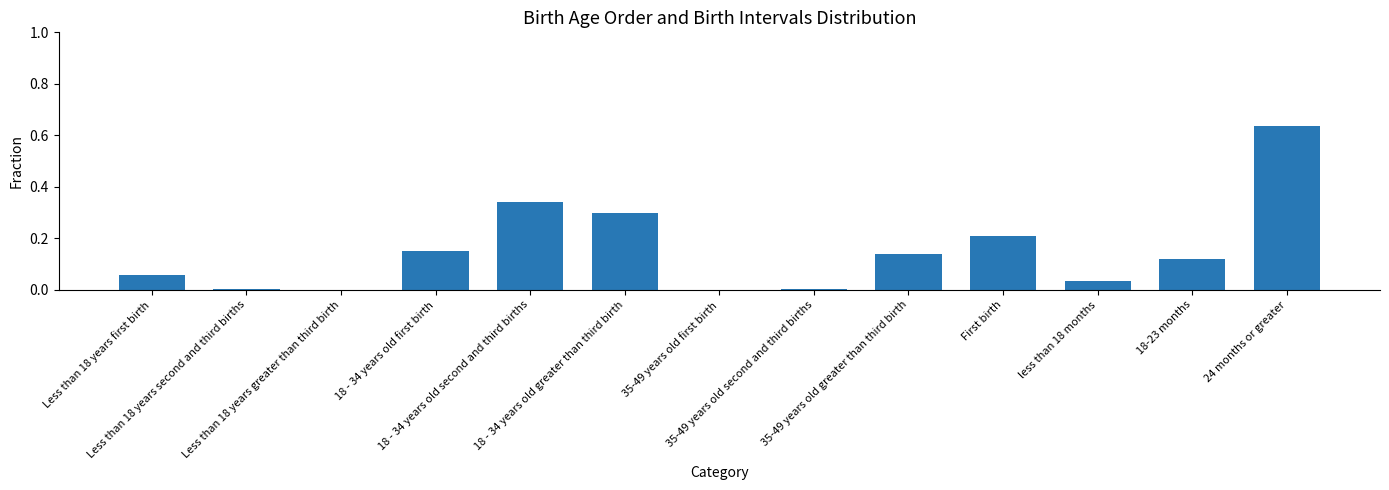

Are the bars horizontal?

No